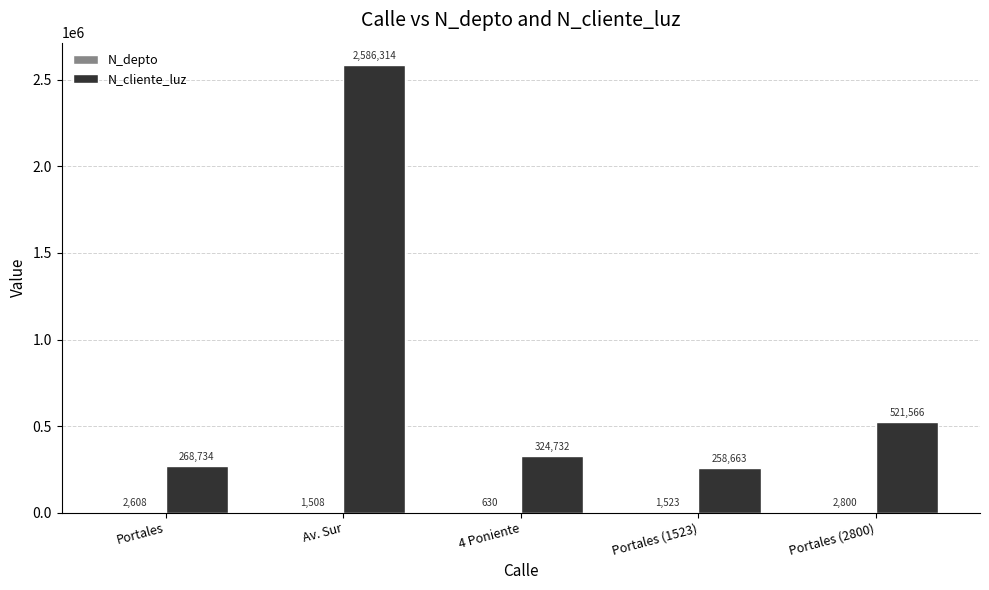

Which series has the widest spread of values?

N_cliente_luz